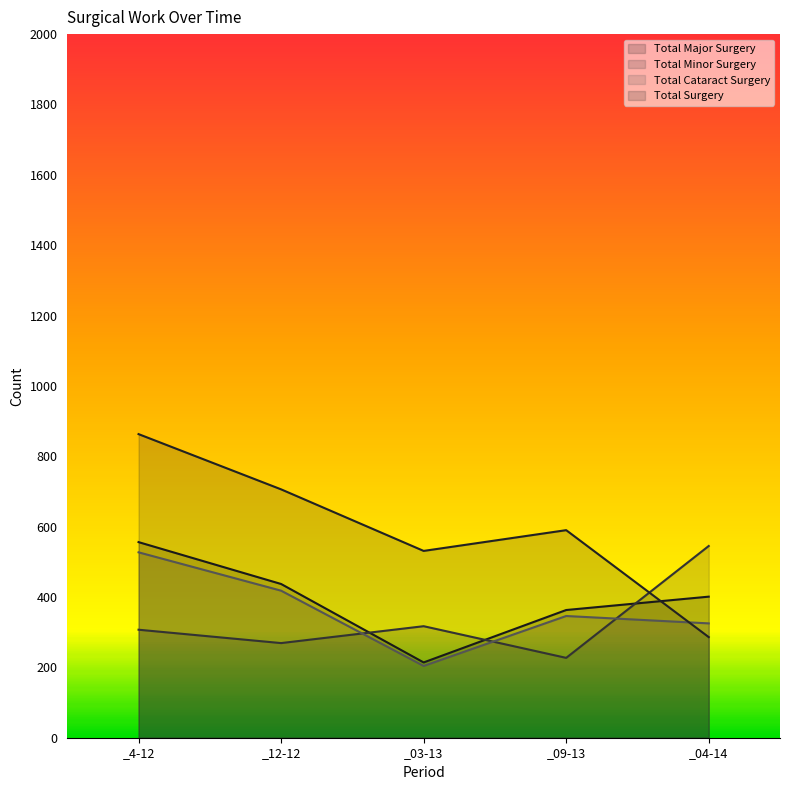

After their last crossing, which series has the higher values: Total Minor Surgery or Total Surgery?

Total Minor Surgery